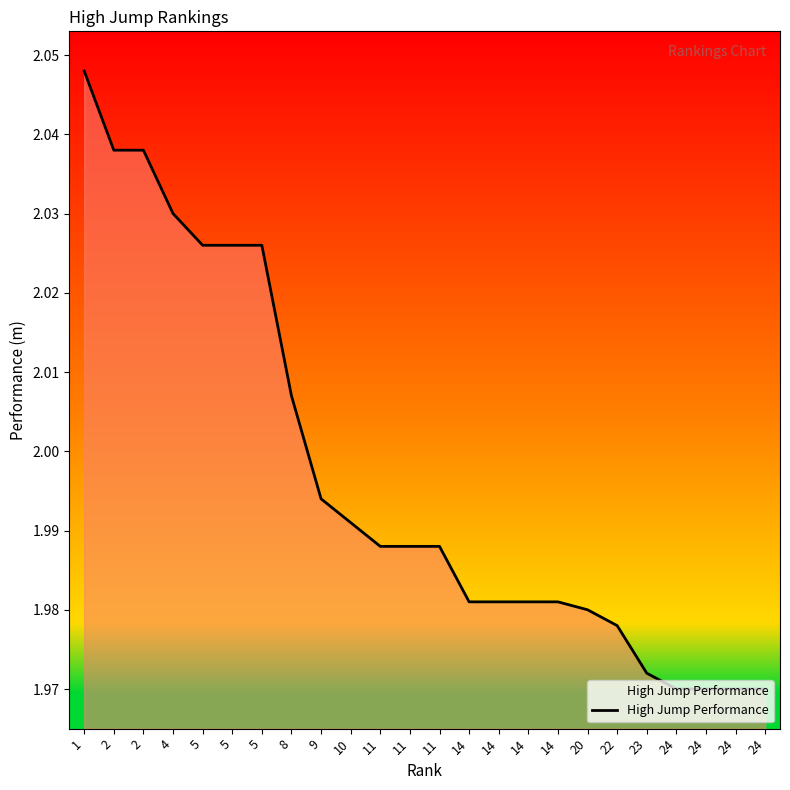

What is the value of the 7th point from the left?

2.0